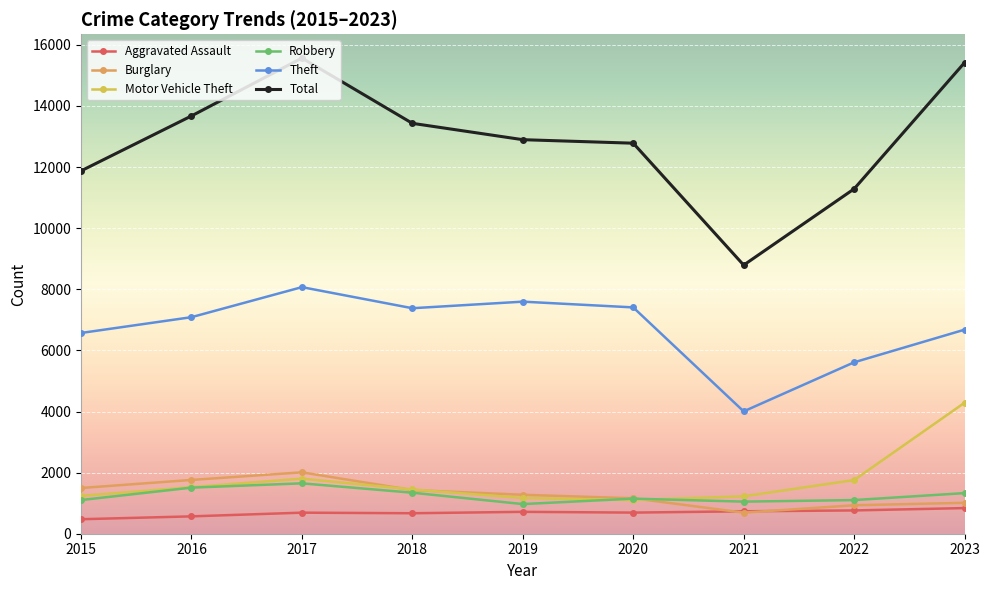

What is the highest value of the Aggravated Assault series?

839